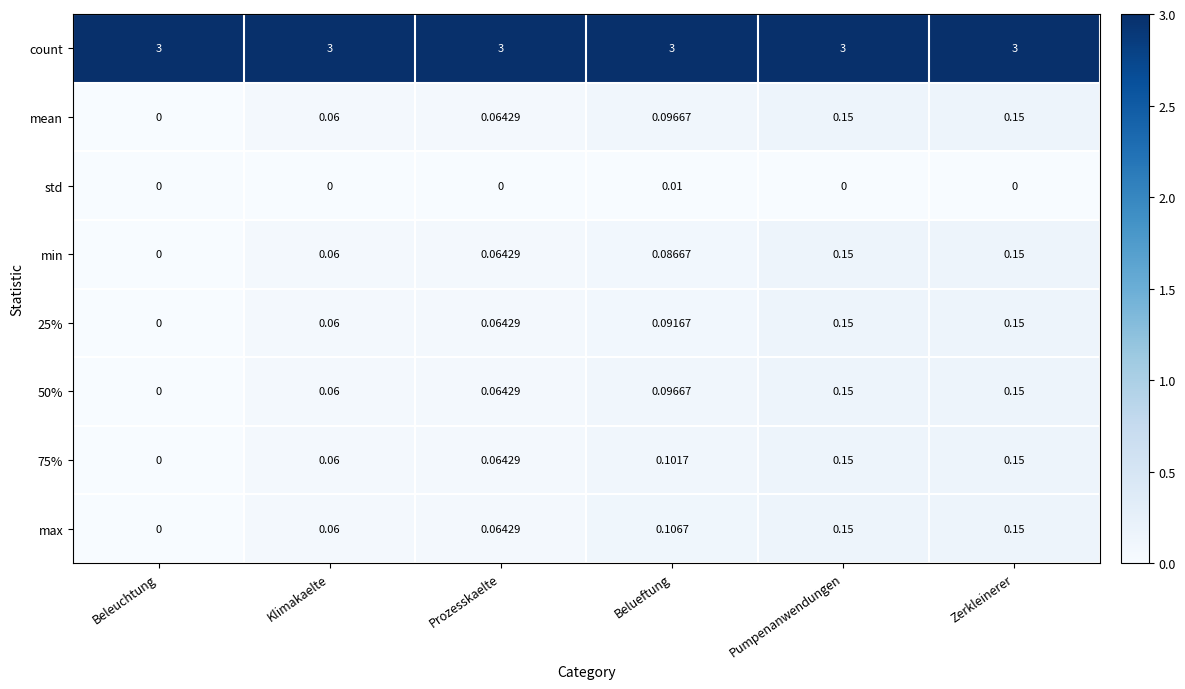

Which series has the largest total across all categories?

count